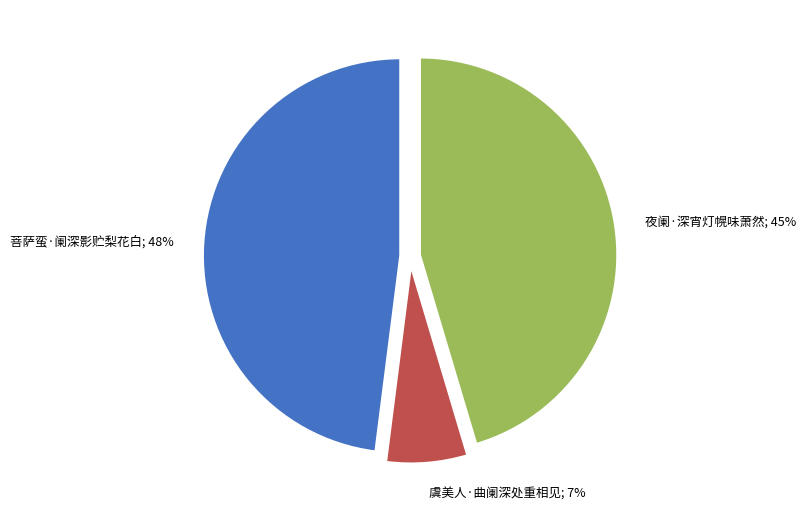

To the nearest percent, what is the average slice percentage?

33%